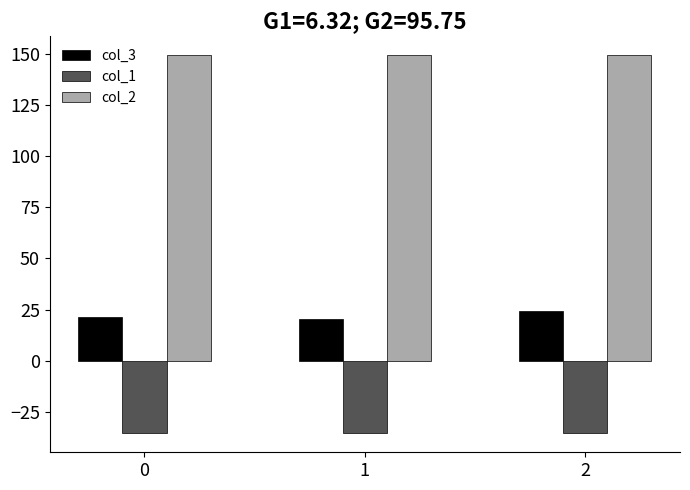

Rank the series at 1 from highest to lowest value.

col_2, col_3, col_1